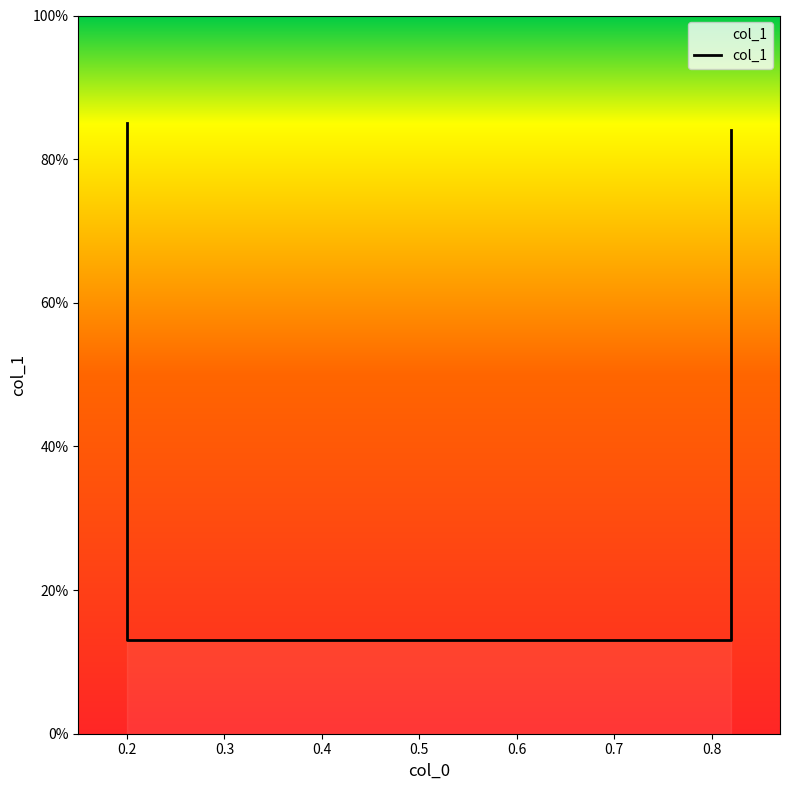

What is the value of the 2nd point from the left?

0.1